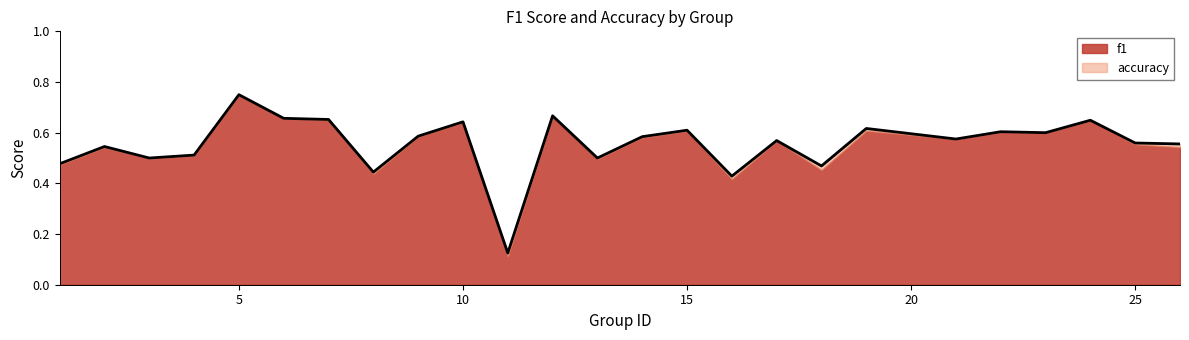

What is the difference between the maximum and minimum values?

0.6